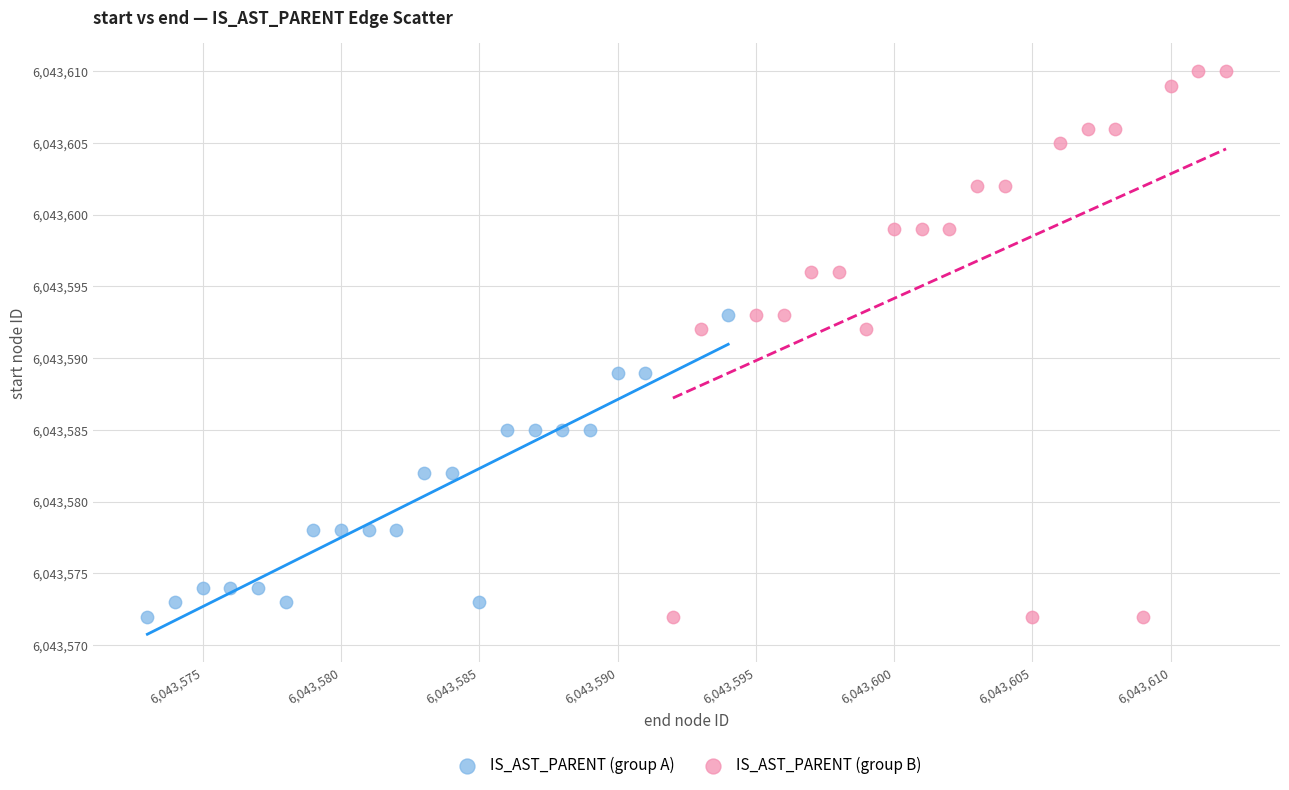

Which series reaches the maximum Y coordinate?

IS_AST_PARENT (group B)